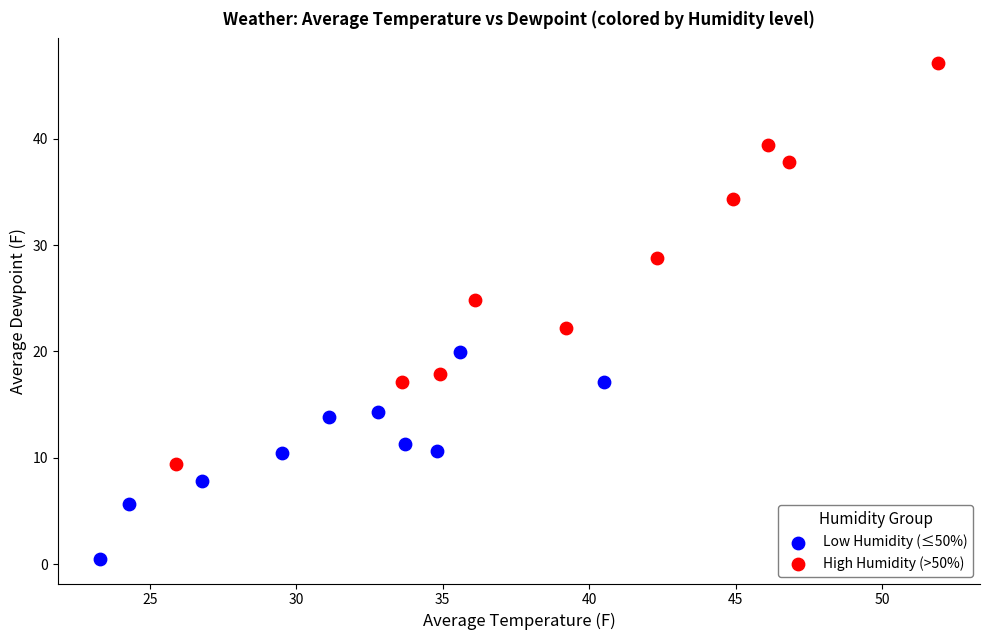

Which series reaches the minimum Y coordinate?

Low Humidity (≤50%)